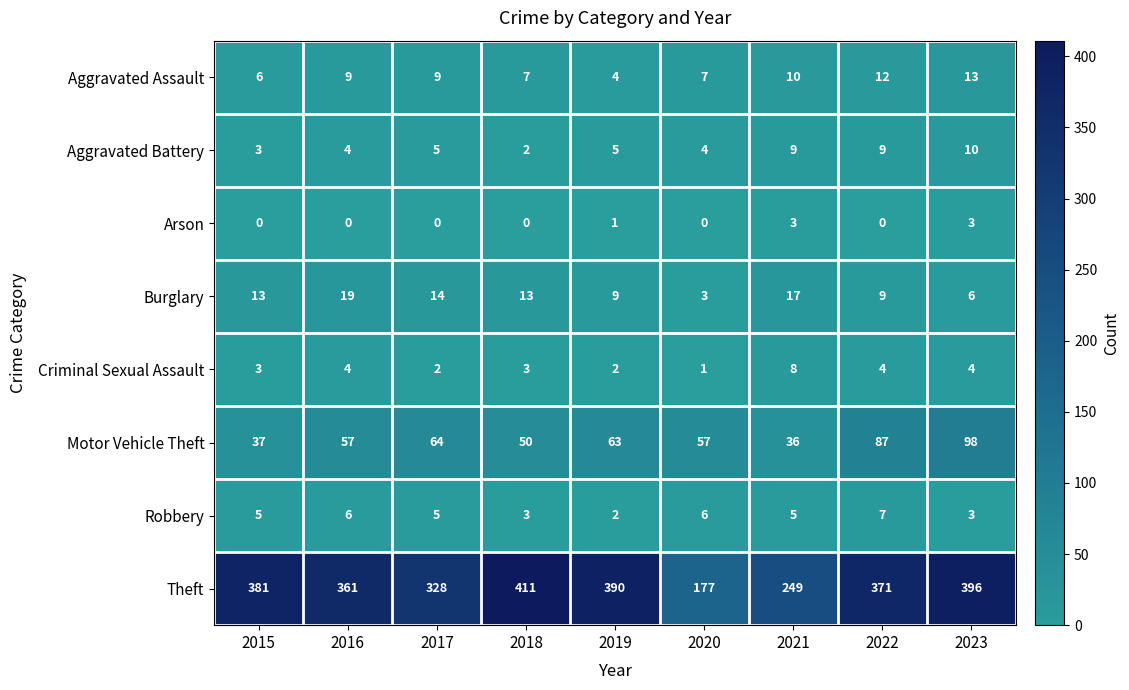

Which category has the lowest value in the Theft series?

2020